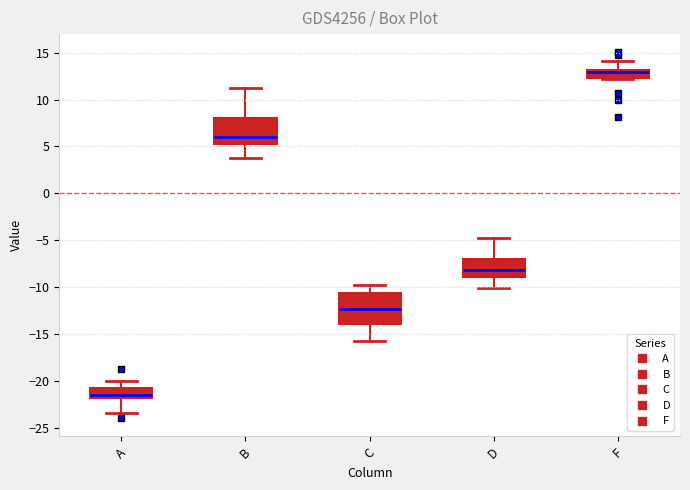

Where does the median line of the box for C sit on the y-axis? The values are not printed on the chart, so give them approximately, as read against the axis.

-12.5